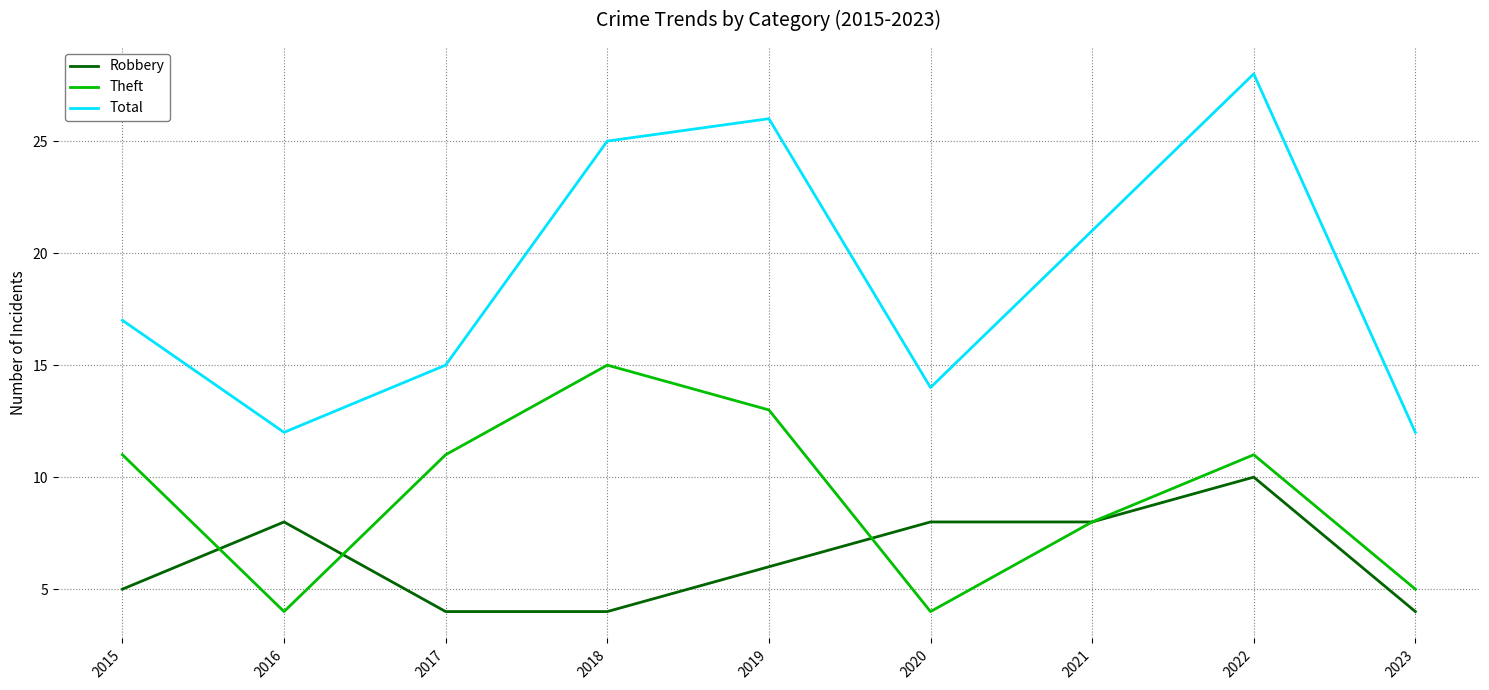

The value of Robbery at 2018 is 4. True or false?

True